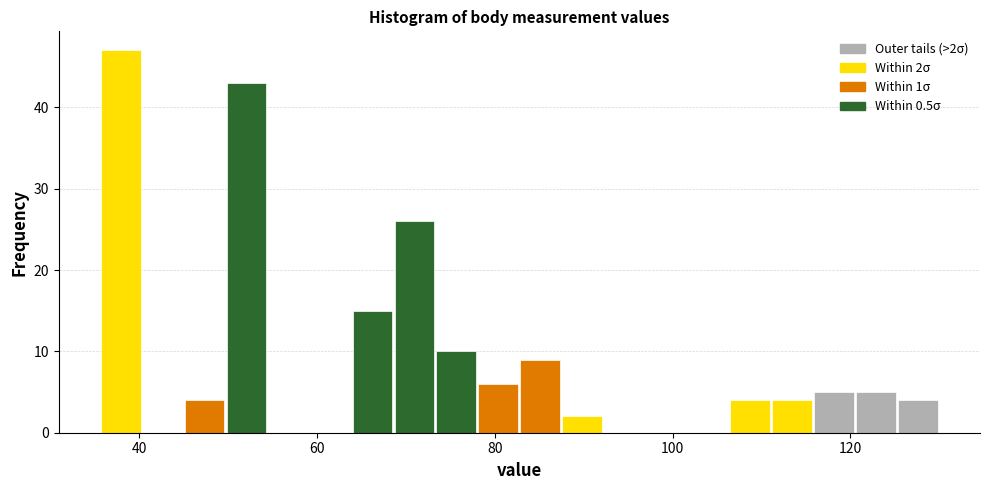

Read against the x-axis, roughly where is the centre of the tallest bar?

38